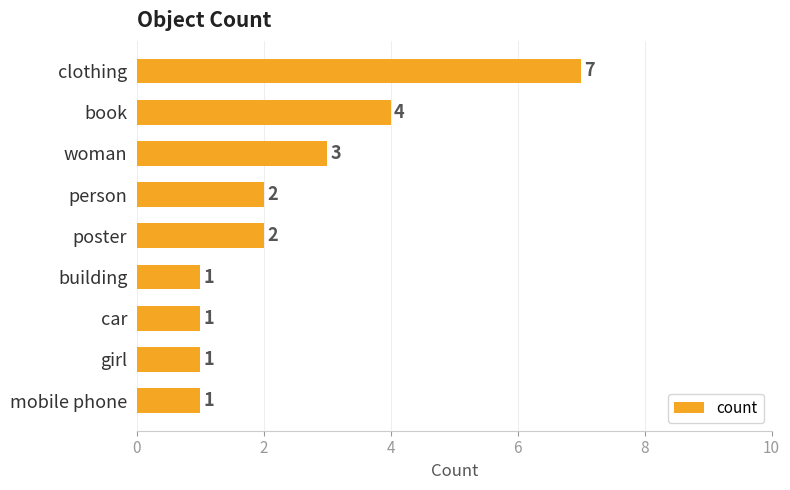

What is the greatest value displayed?

7